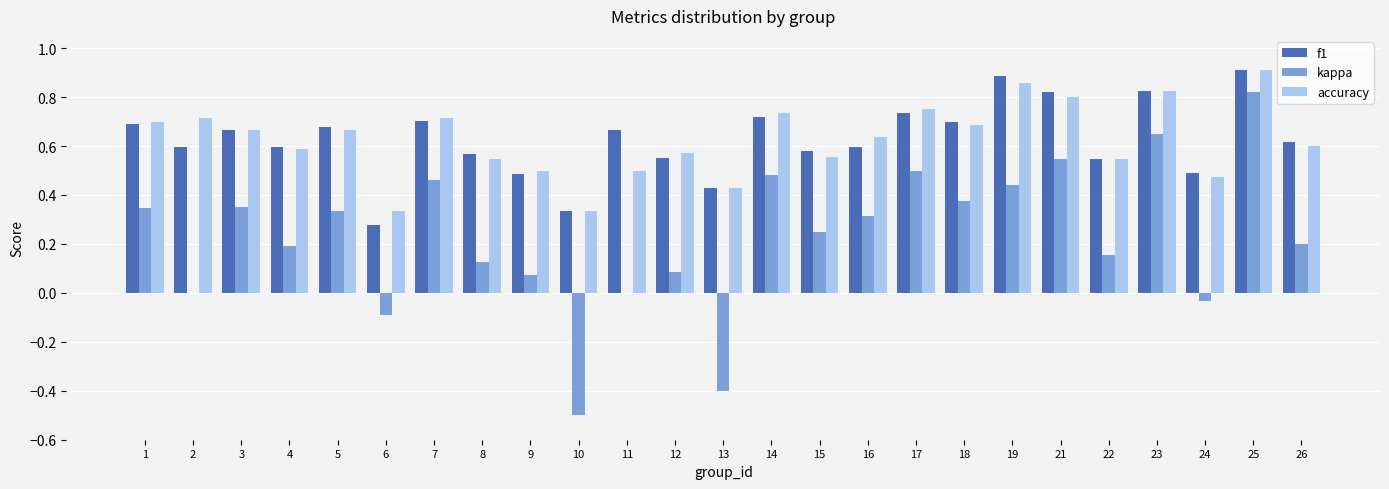

Where is f1 nearest to the value 0?

6